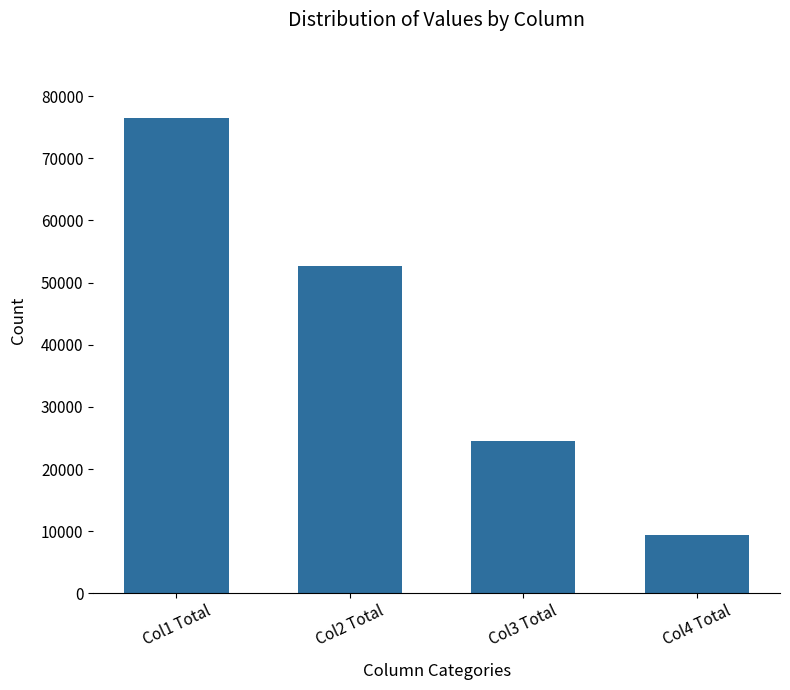

What is the value of the 3rd bar from the left?

24468